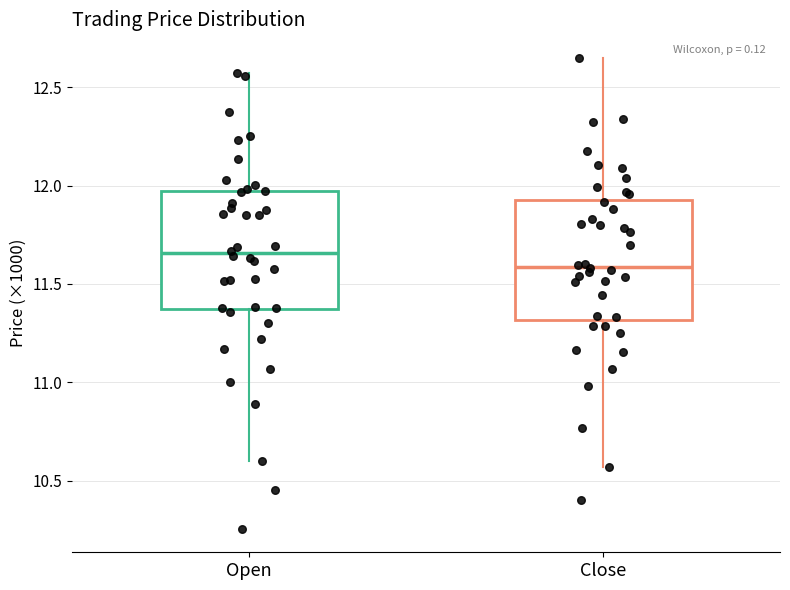

Reading left to right, read every box against the y-axis: the position of its median line, the range the box covers, and the ends of its whiskers. The values are not printed on the chart, so give them approximately, as read against the axis.

Open: median 11.65, box 11.35 to 11.95, whiskers 10.60 to 12.60
Close: median 11.60, box 11.30 to 11.95, whiskers 10.55 to 12.65